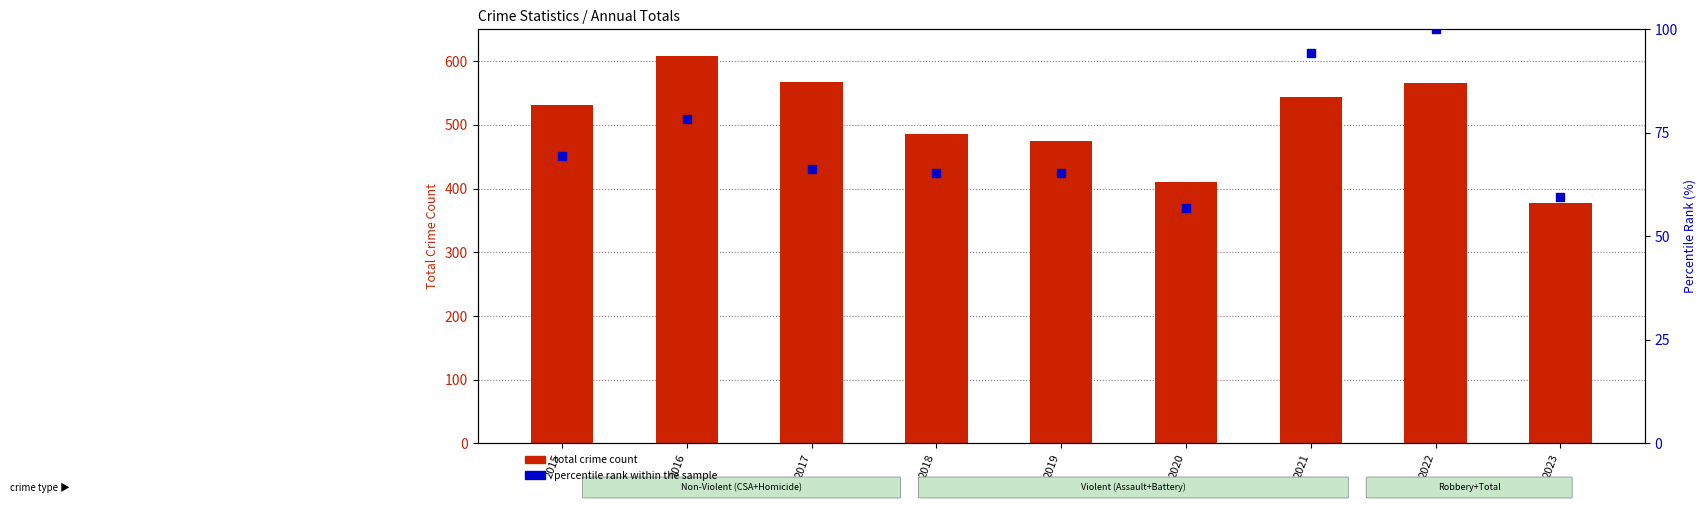

Which series has the widest spread of Y values?

total crime count